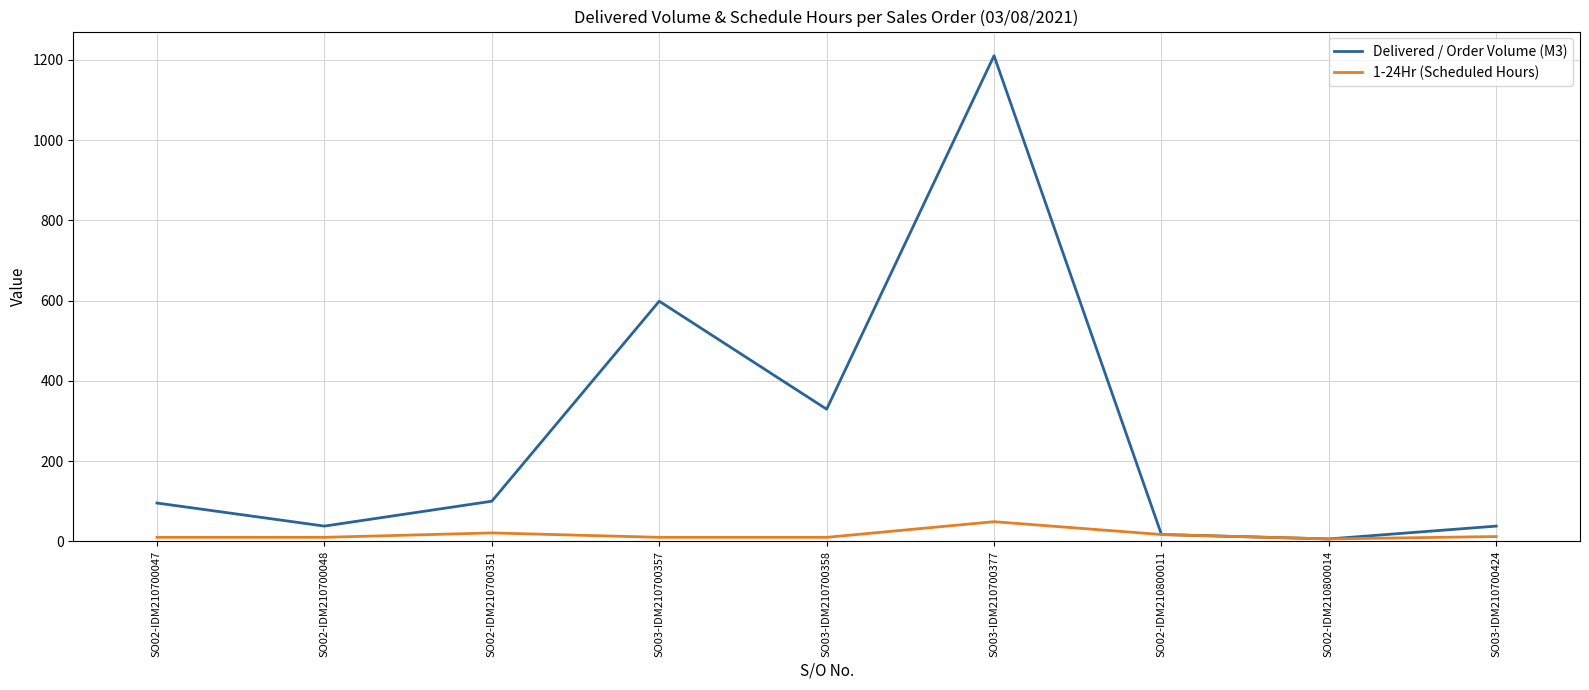

List the series in order of their peak value, lowest first.

1-24Hr (Scheduled Hours), Delivered / Order Volume (M3)